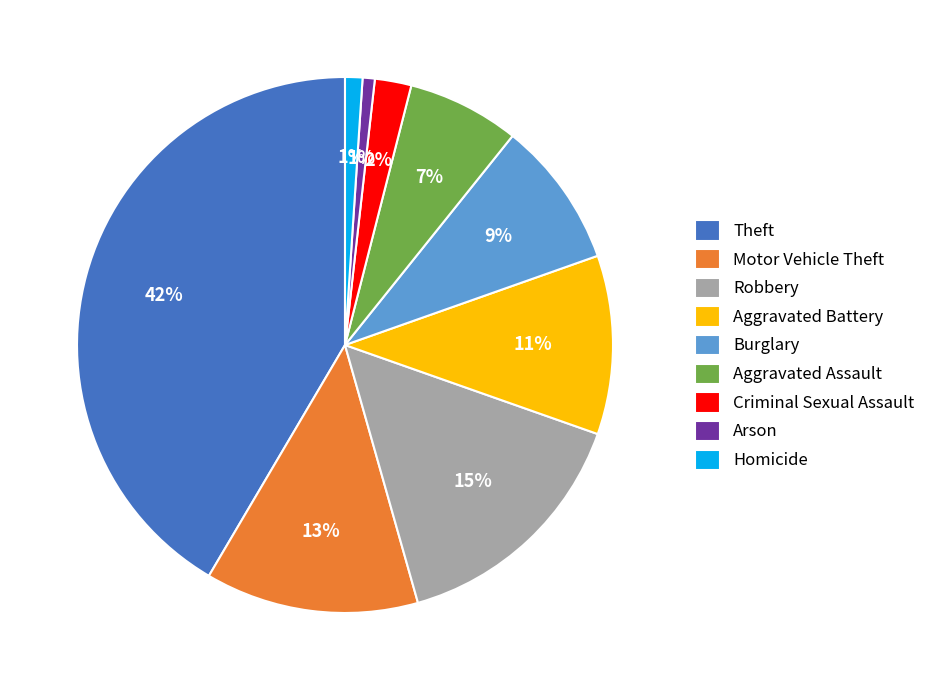

To the nearest percent, what portion does Criminal Sexual Assault represent?

2%